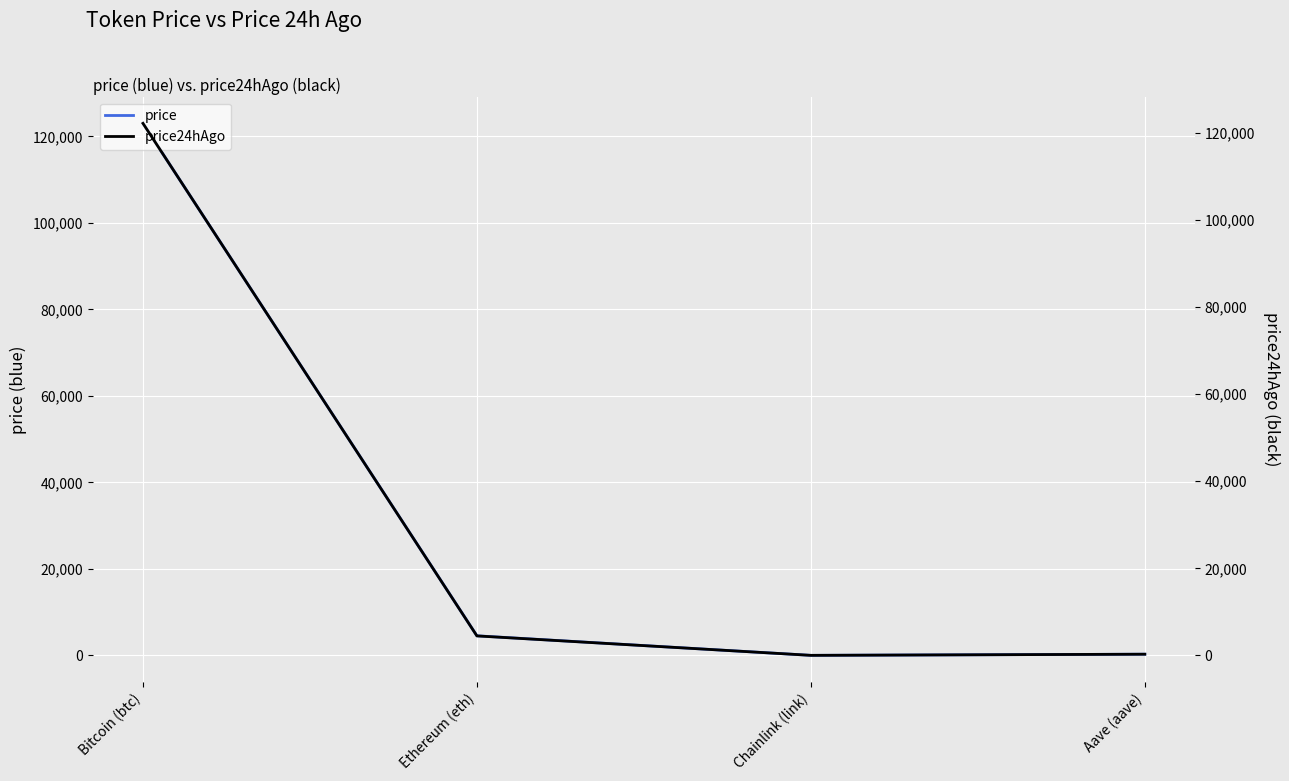

What is the difference between the highest and lowest values at Bitcoin (btc)?

831.0